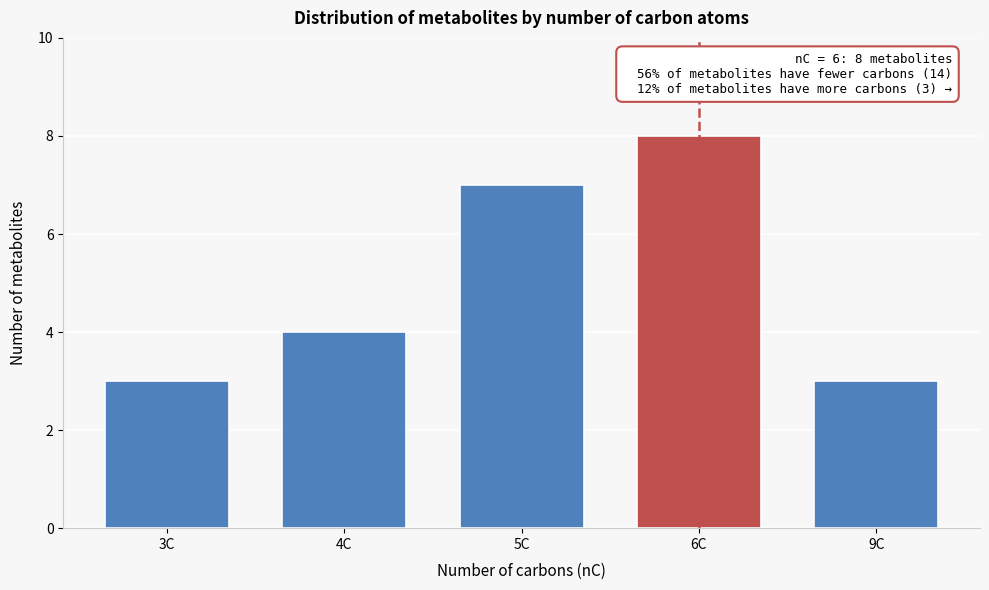

Reading left to right, transcribe all the data shown in this chart.

3C=3	4C=4	5C=7	6C=8	9C=3